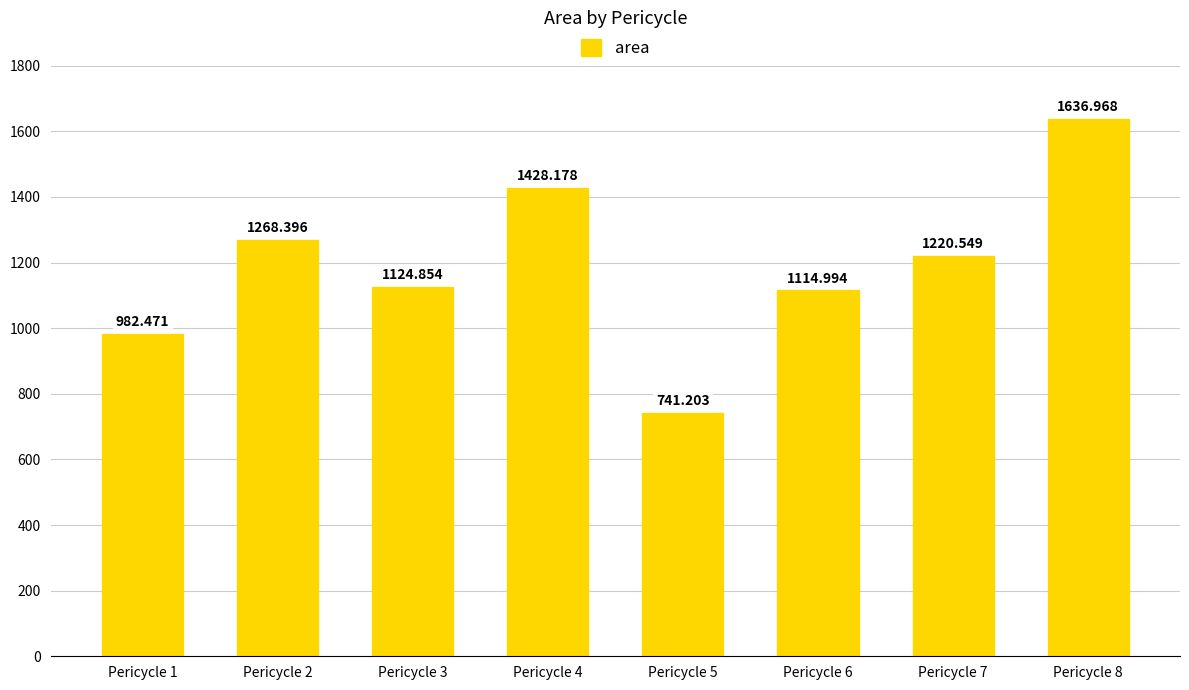

Reading right to left, list all the values displayed in this chart.

1637.0	1220.5	1115.0	741.2	1428.2	1124.9	1268.4	982.5